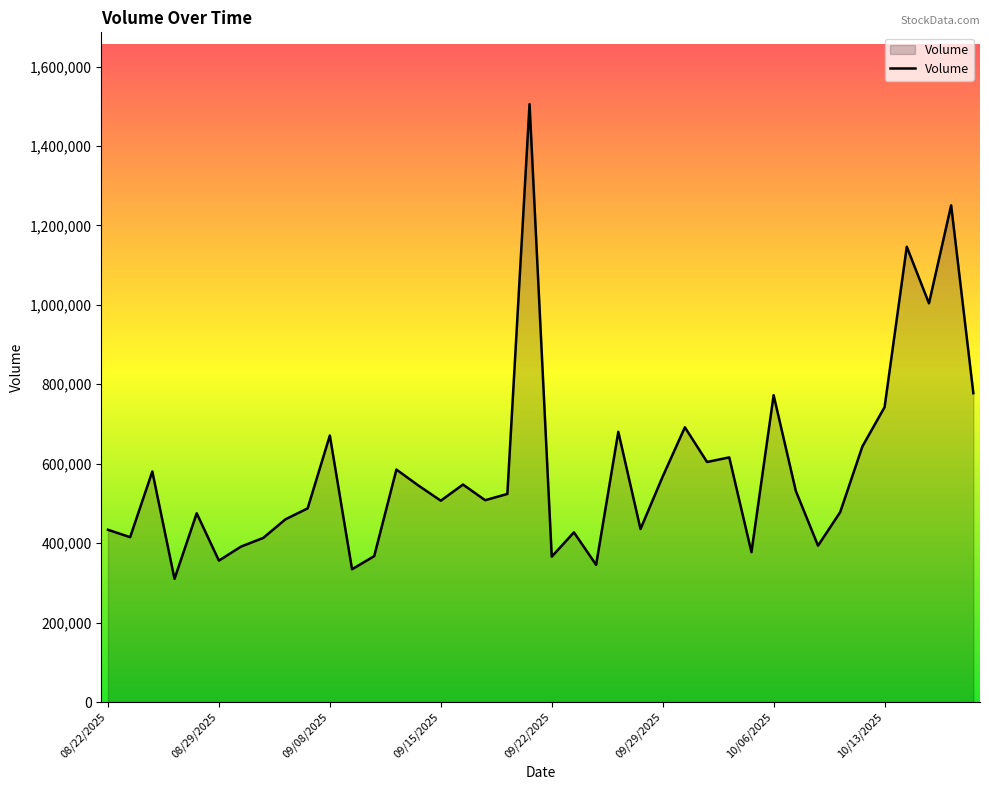

What is the sum of all values?

23268941